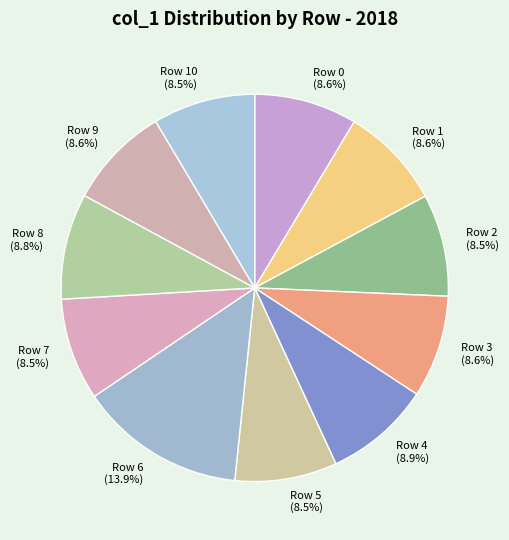

Does Row 8 account for over 50% of the chart?

No